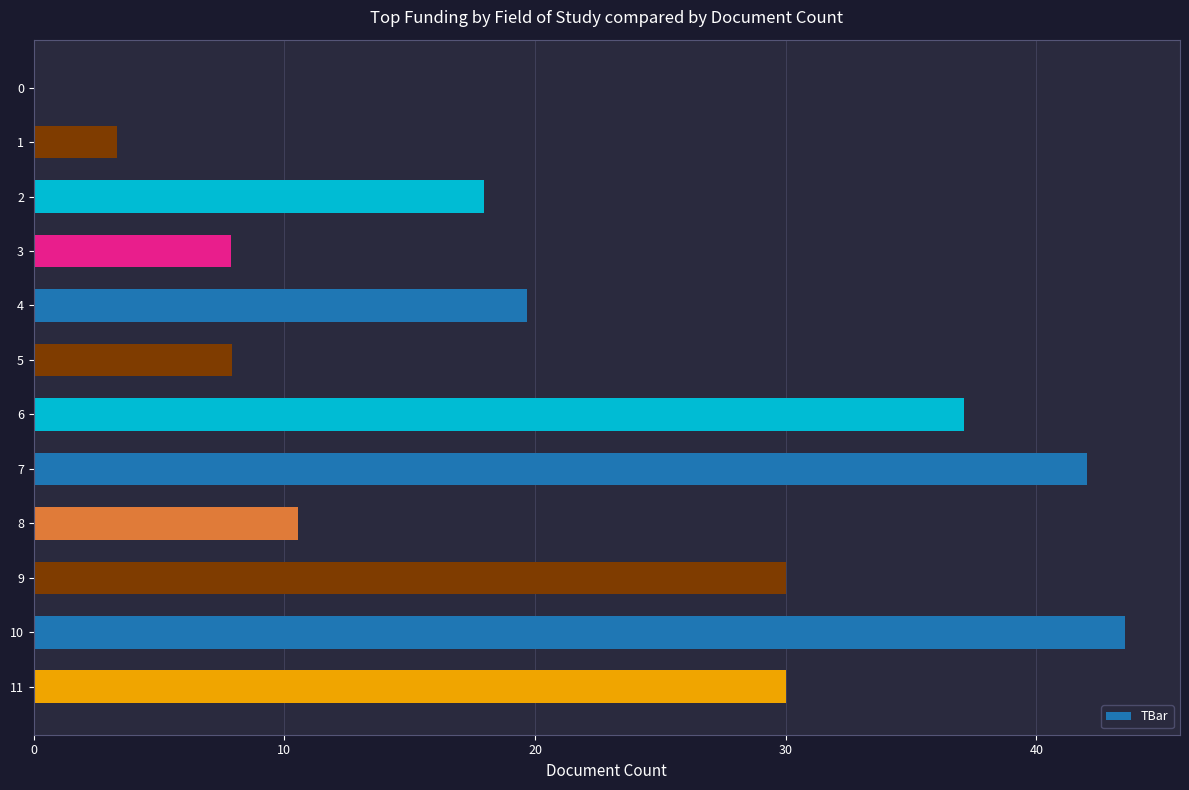

Reading top to bottom, transcribe all the data shown in this chart.

0=0.0	1=3.3	2=18.0	3=7.9	4=19.7	5=7.9	6=37.1	7=42.0	8=10.6	9=30.0	10=43.6	11=30.0